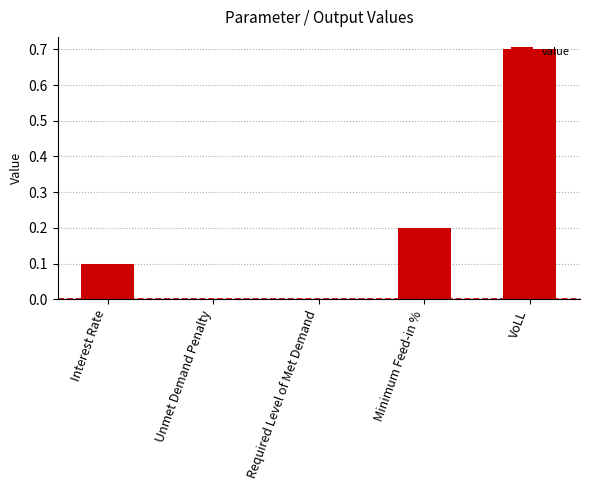

What is the change in value from Required Level of Met Demand to VoLL?

+0.7